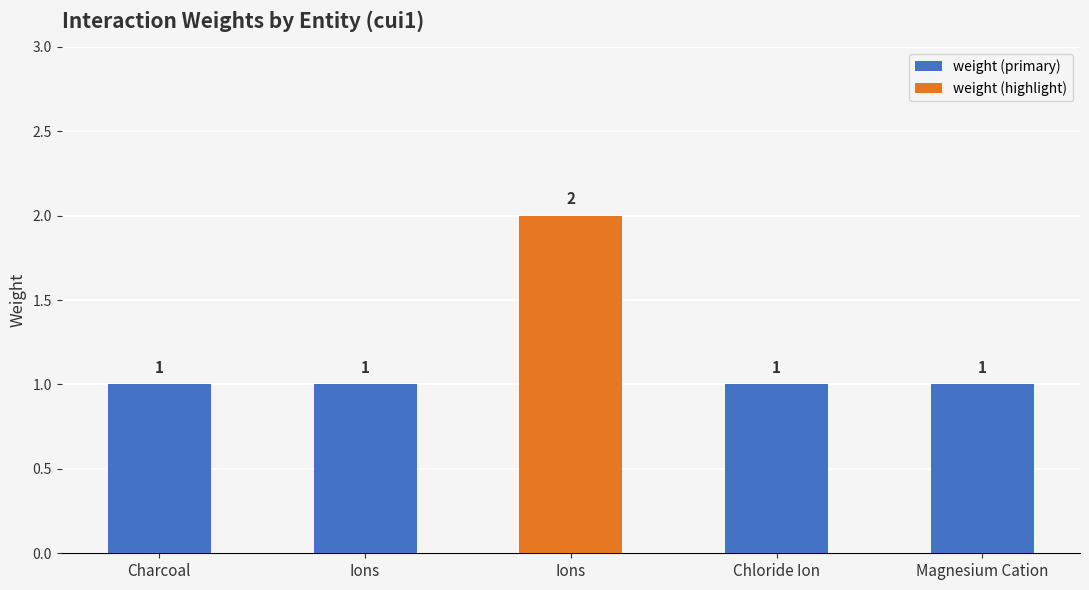

How many bars are there in total?

5